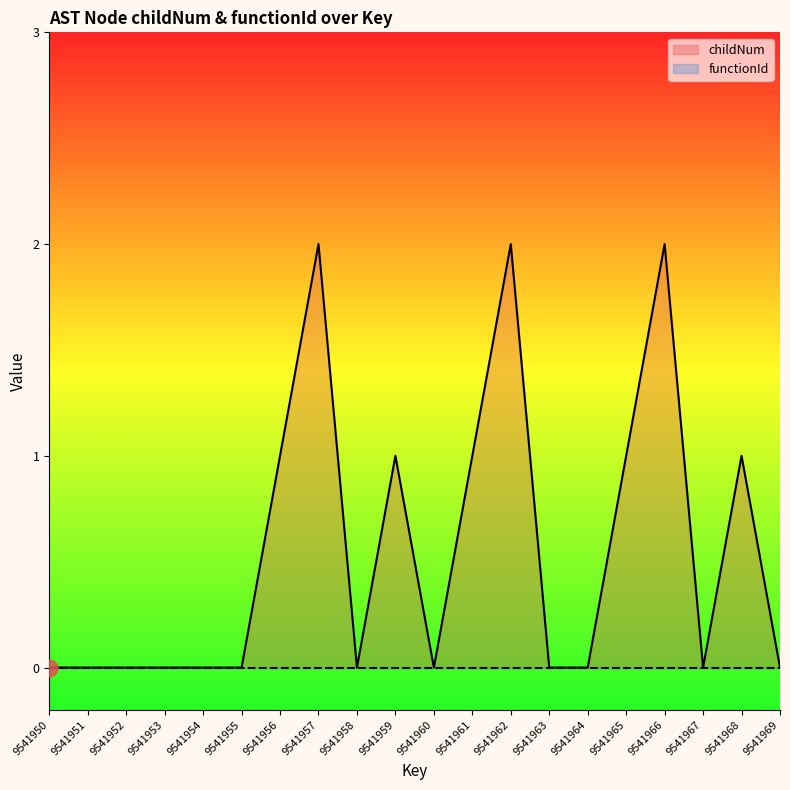

Rank the categories by value from lowest to highest.

9541950, 9541951, 9541952, 9541953, 9541954, 9541955, 9541958, 9541960, 9541963, 9541964, 9541967, 9541969, 9541956, 9541959, 9541961, 9541965, 9541968, 9541957, 9541962, 9541966